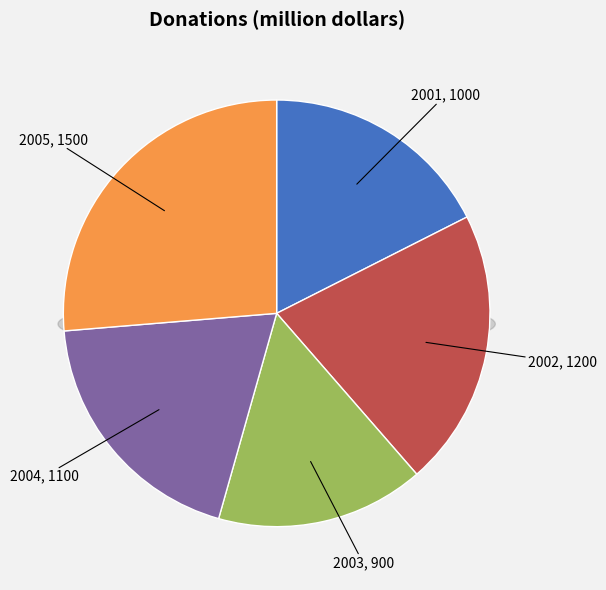

How much of the chart is everything except 2003?

84.2%